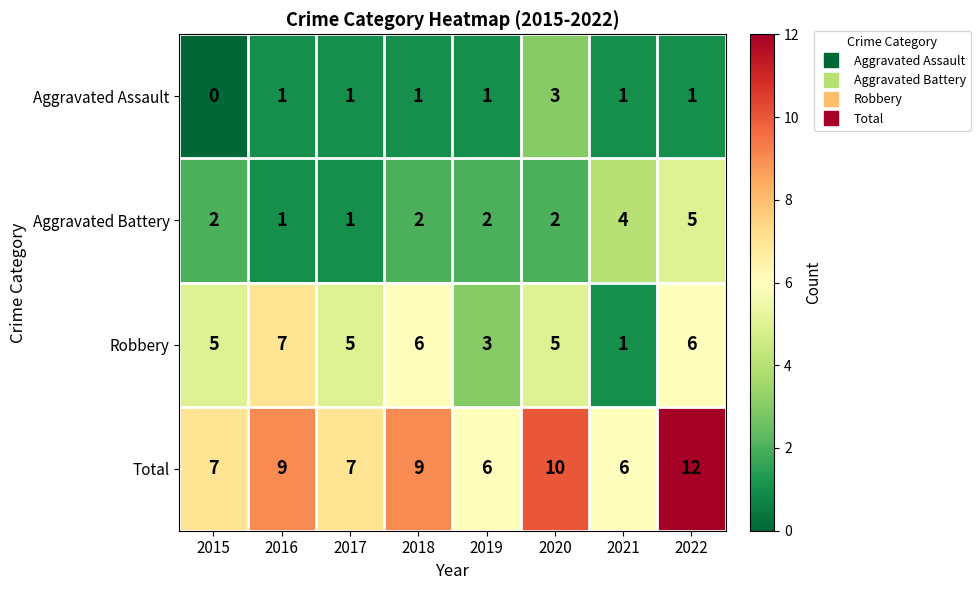

How many Total values are between 7 and 10?

5